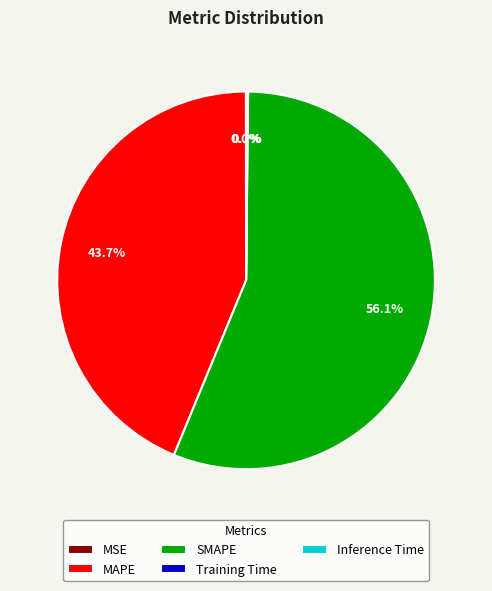

What is the majority slice?

SMAPE